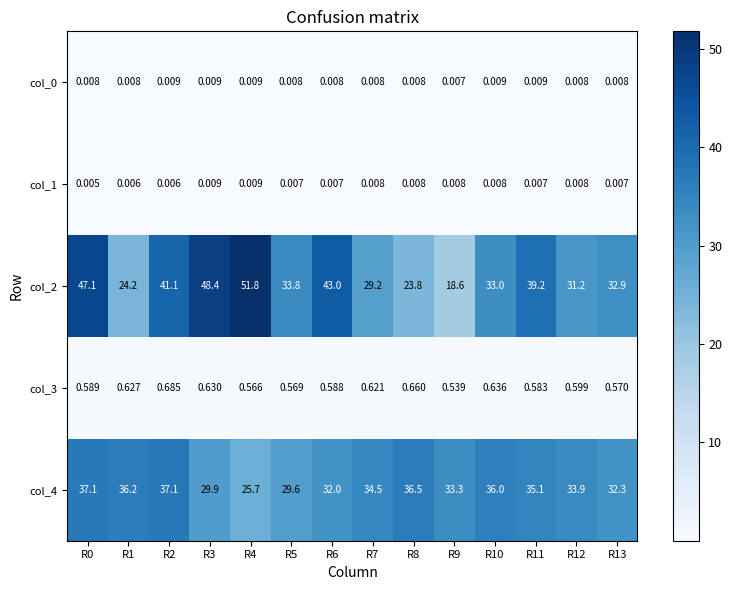

What is the total value across all series at R9?

52.5